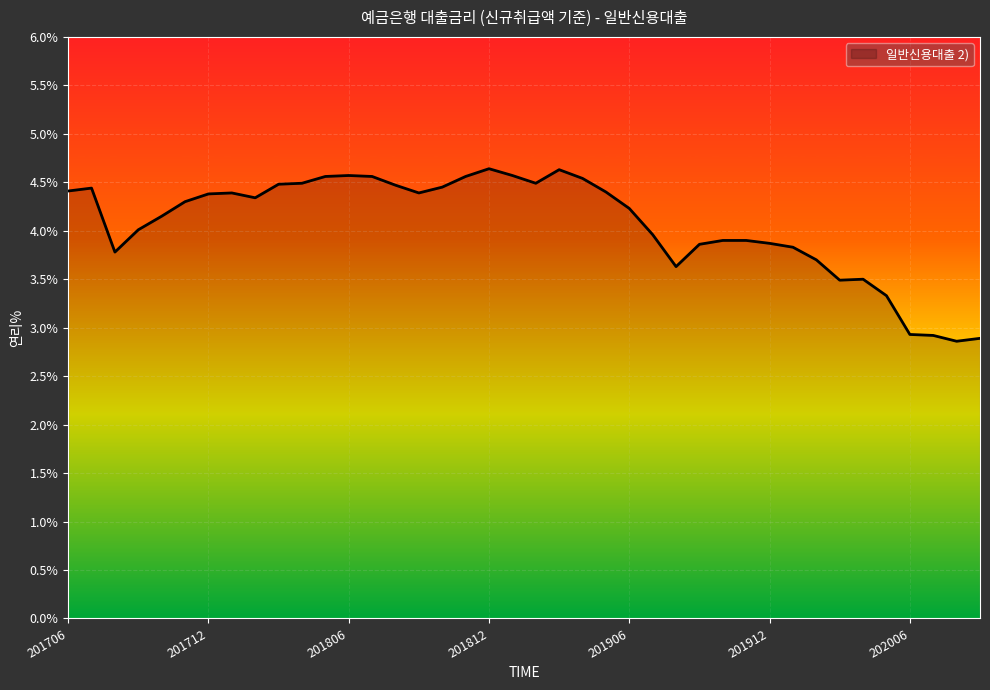

What is the minimum value shown in the chart?

2.9